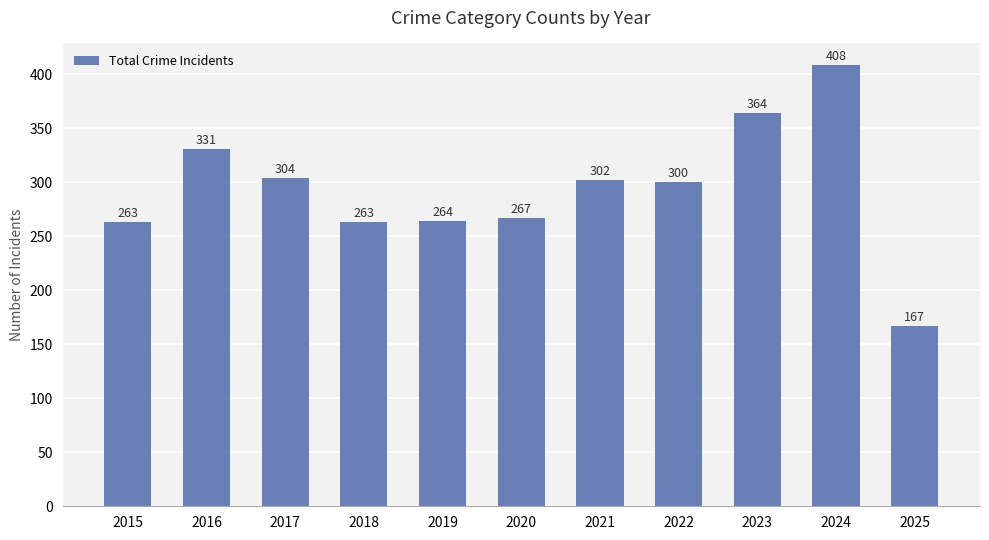

What is the sum of the values at 2025 and 2019?

431